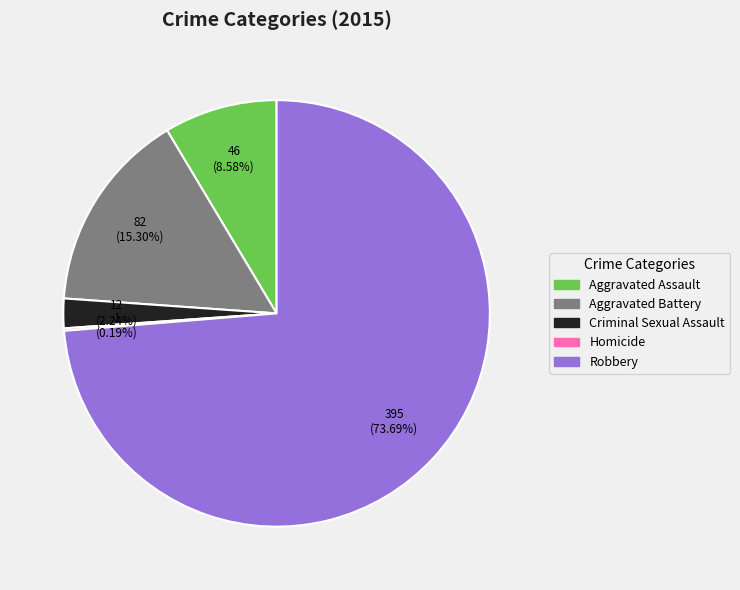

What percentage is the Robbery slice, to the nearest percent?

74%